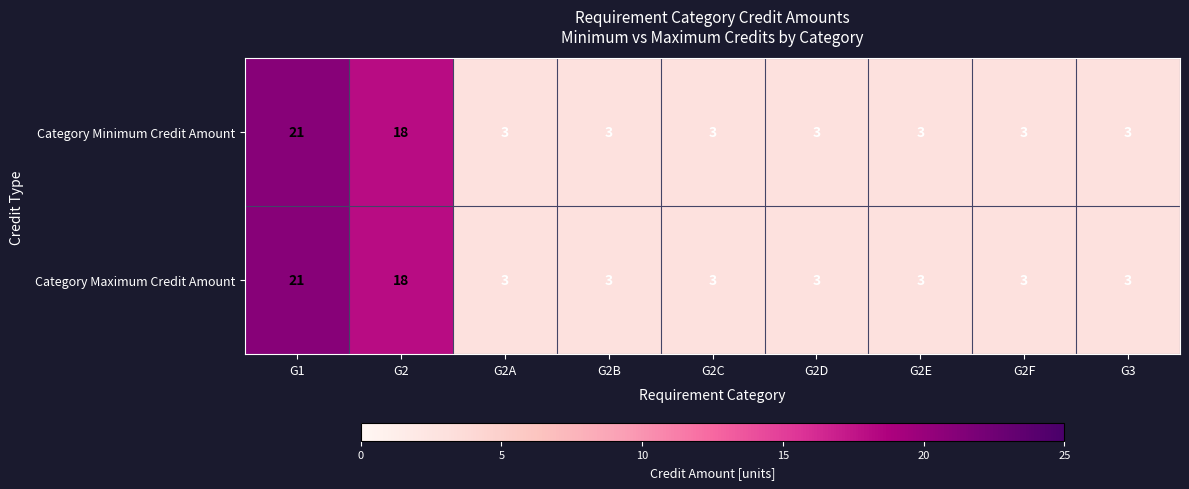

At how many categories does at least one series exceed 19?

1